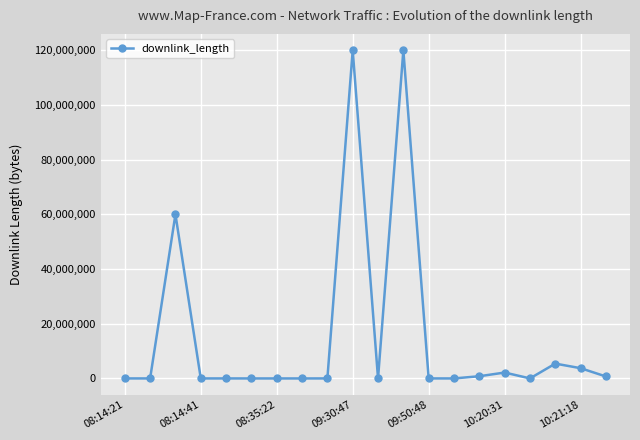

How many values are below 9819?

10